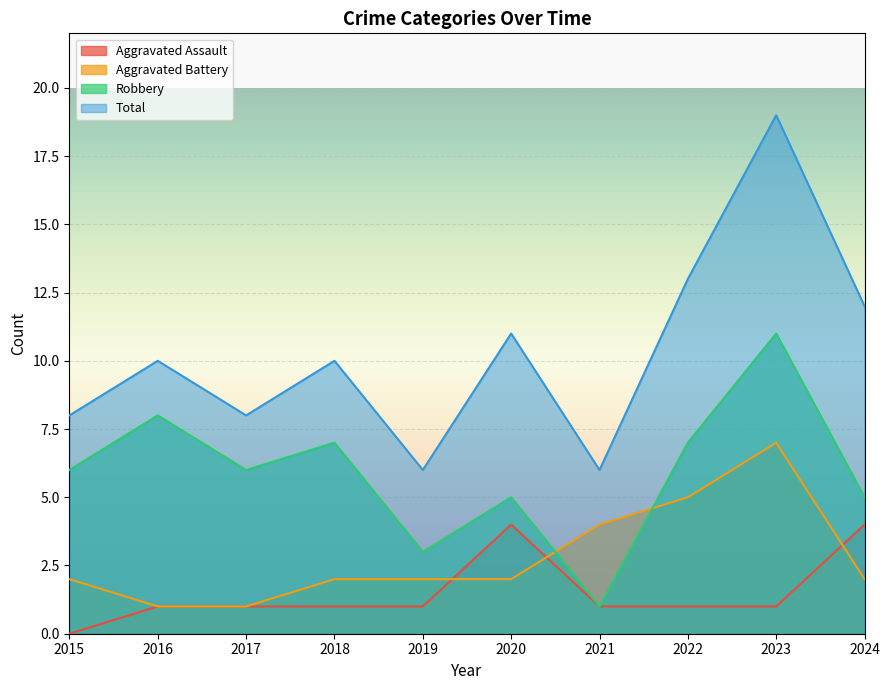

List the labels in order of Robbery value, largest first.

2023, 2016, 2018, 2022, 2015, 2017, 2020, 2024, 2019, 2021